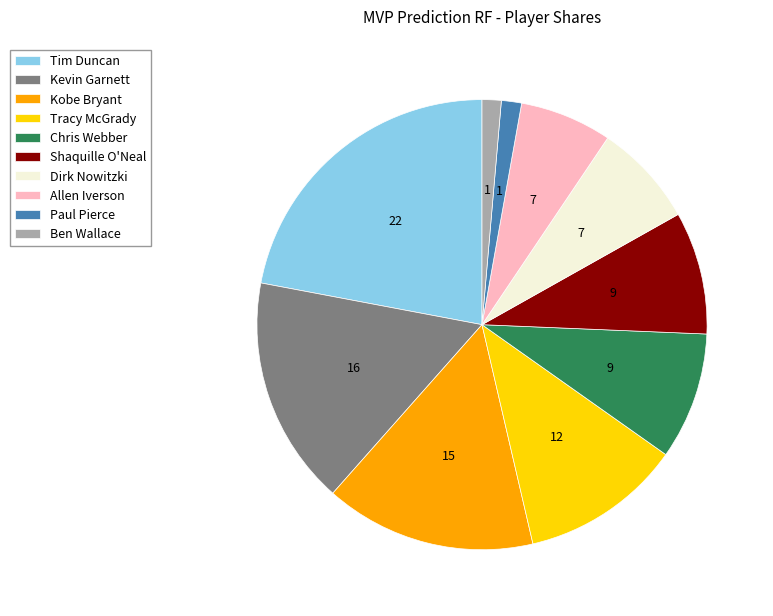

Which category has the biggest portion of the pie?

Tim Duncan